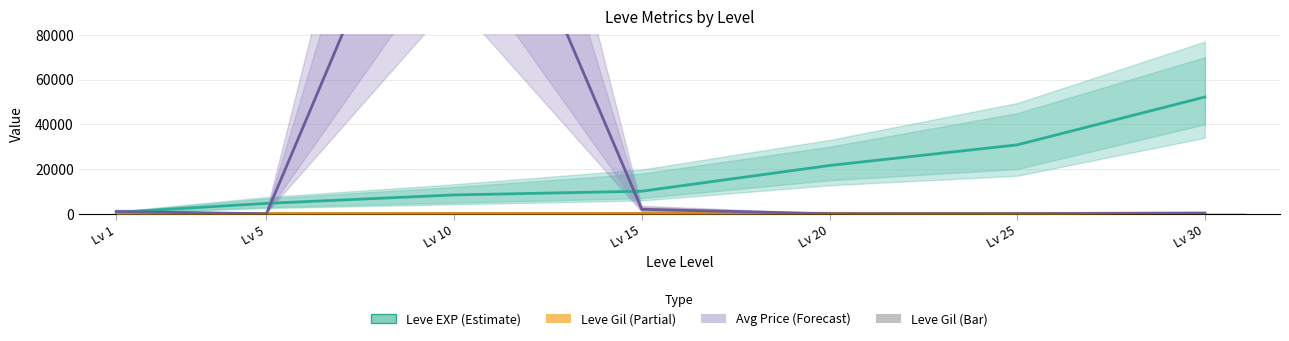

Are the bars grouped side by side (vs. stacked)?

Yes